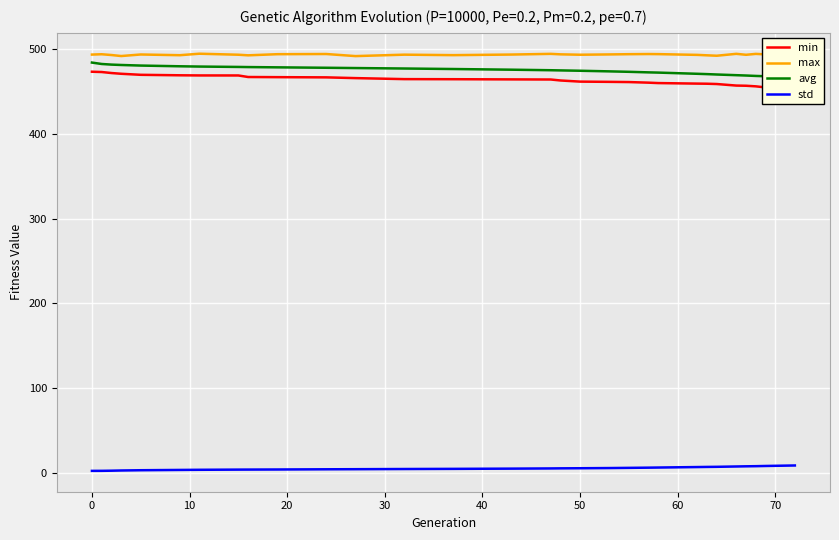

The max series shows 493.1 at 0. True or false?

True